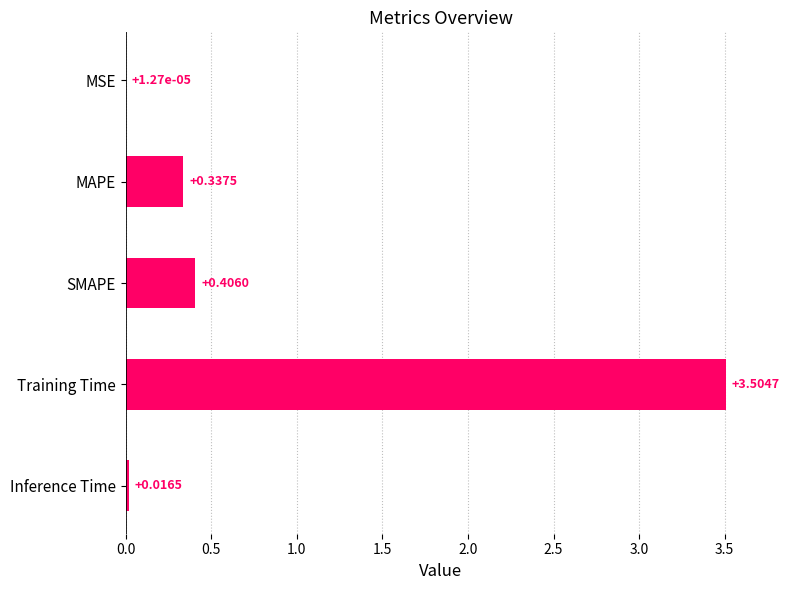

Which label corresponds to the largest value in the chart?

Training Time